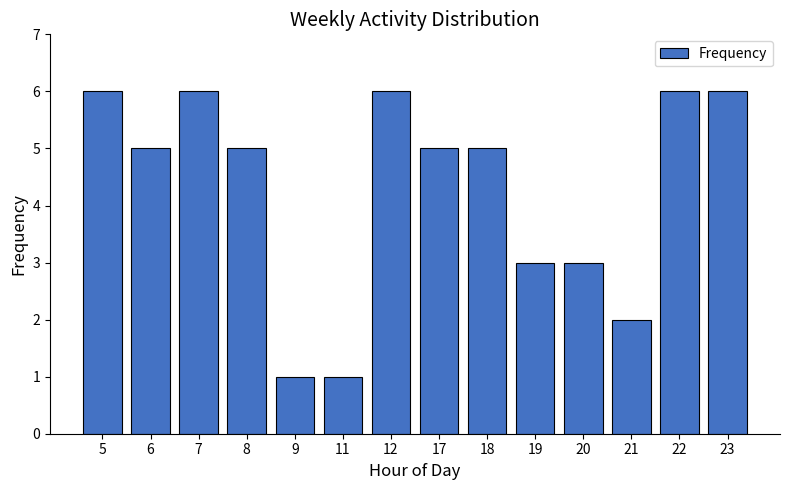

What is the sum of the values at 22 and 8?

11